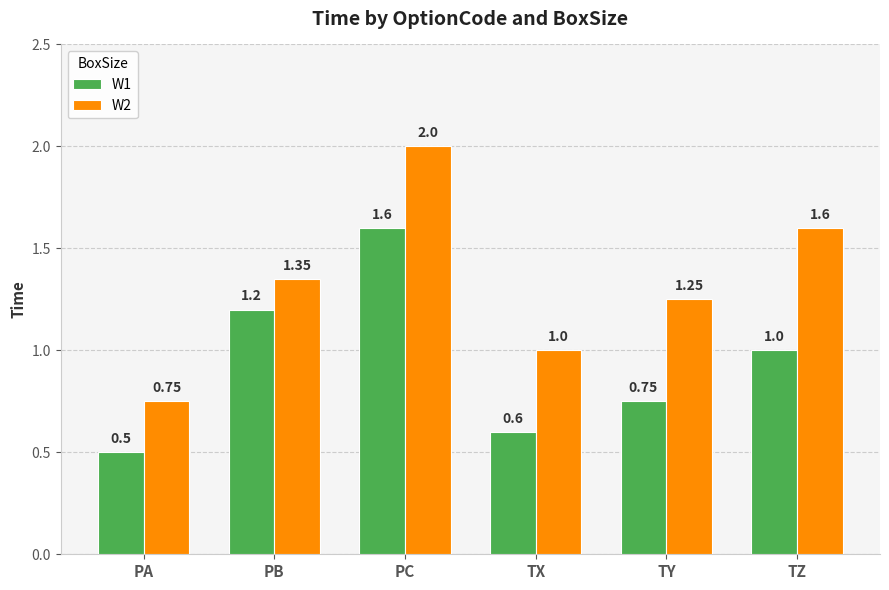

Is it true that W2 equals 2.0 at PC?

True